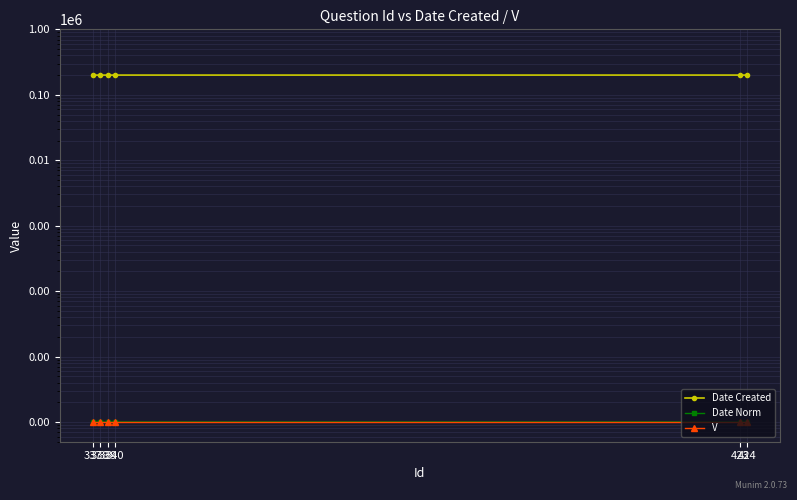

Rank the series by their maximum value, from lowest to highest.

Date Norm, V, Date Created